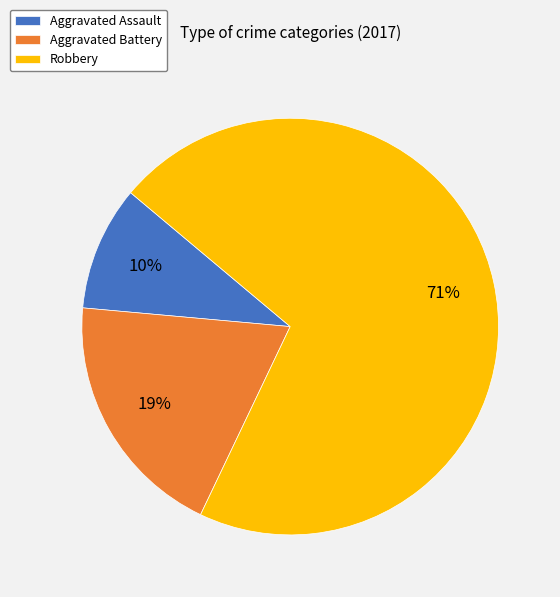

Which category has the biggest portion of the pie?

Robbery